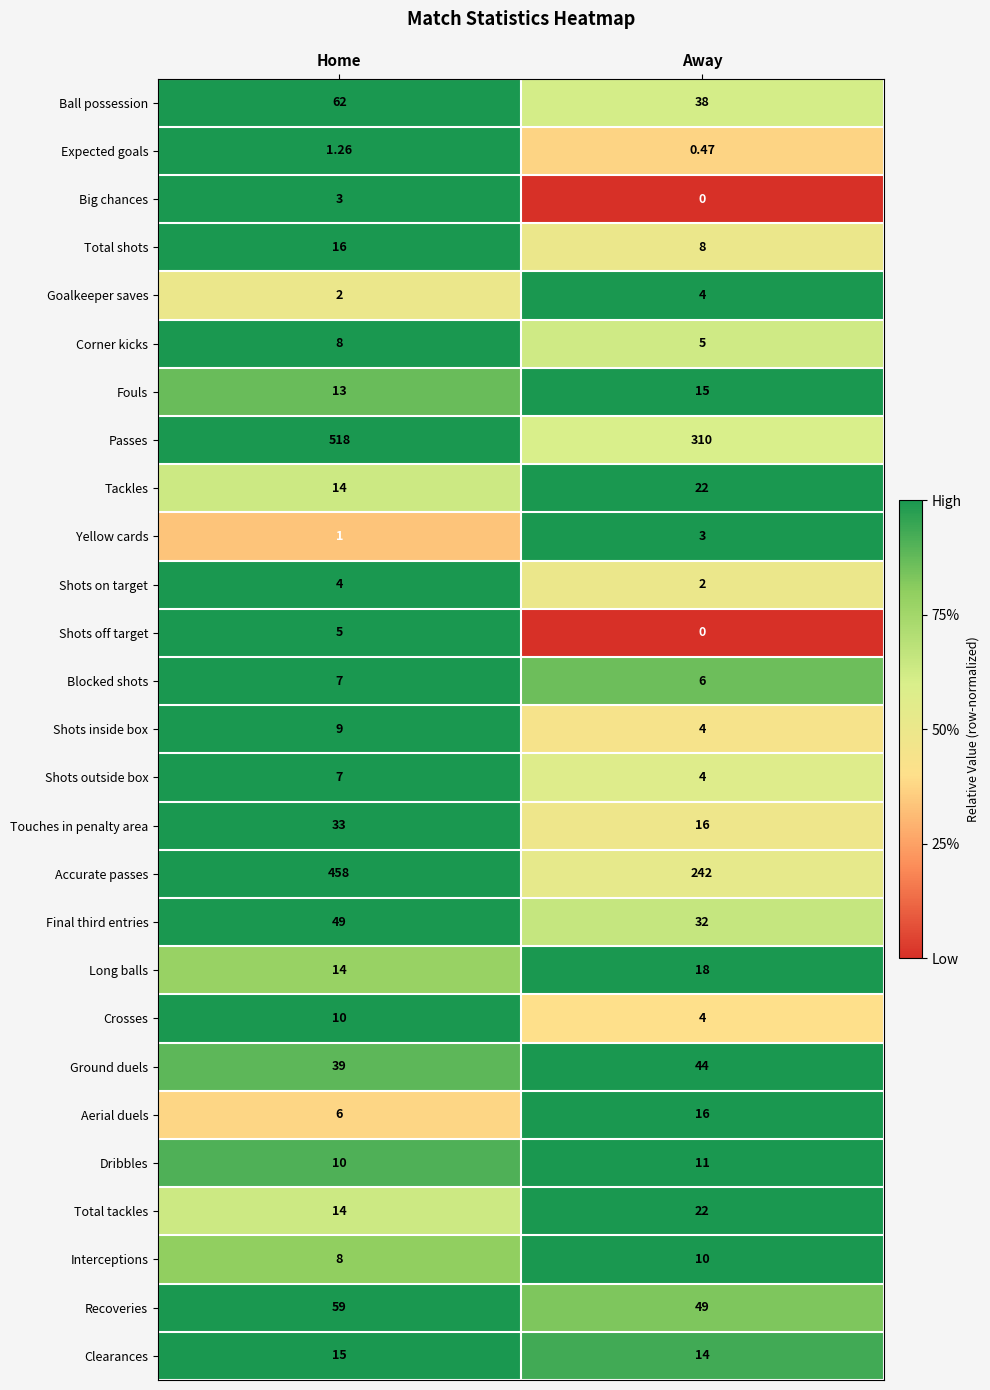

Which series has the largest total across all categories?

Passes